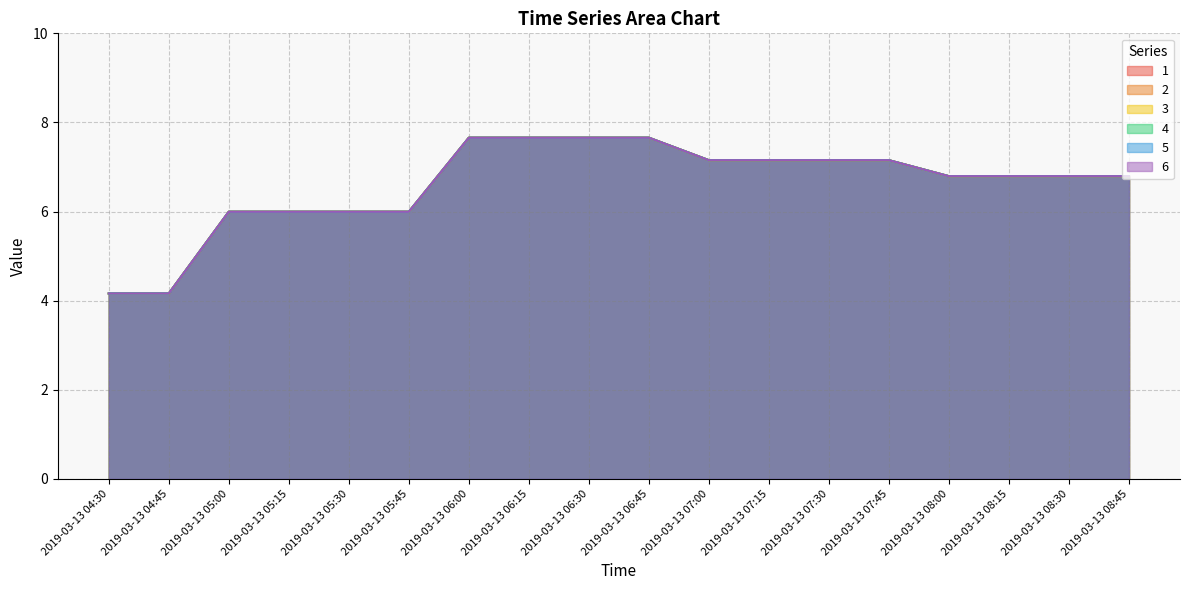

Is the value of 3 at 2019-03-13 05:30 greater than the value of 1 at 2019-03-13 07:00?

No